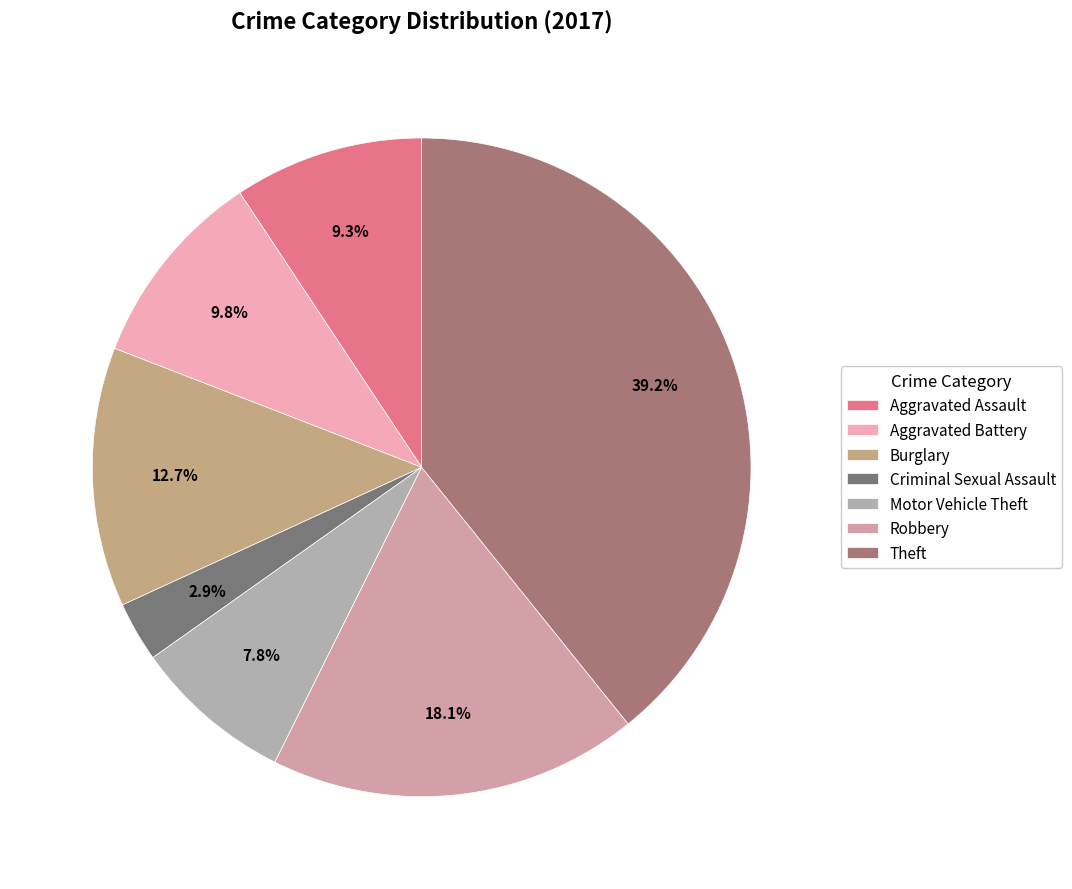

Which has a higher value, Motor Vehicle Theft or Criminal Sexual Assault?

Motor Vehicle Theft